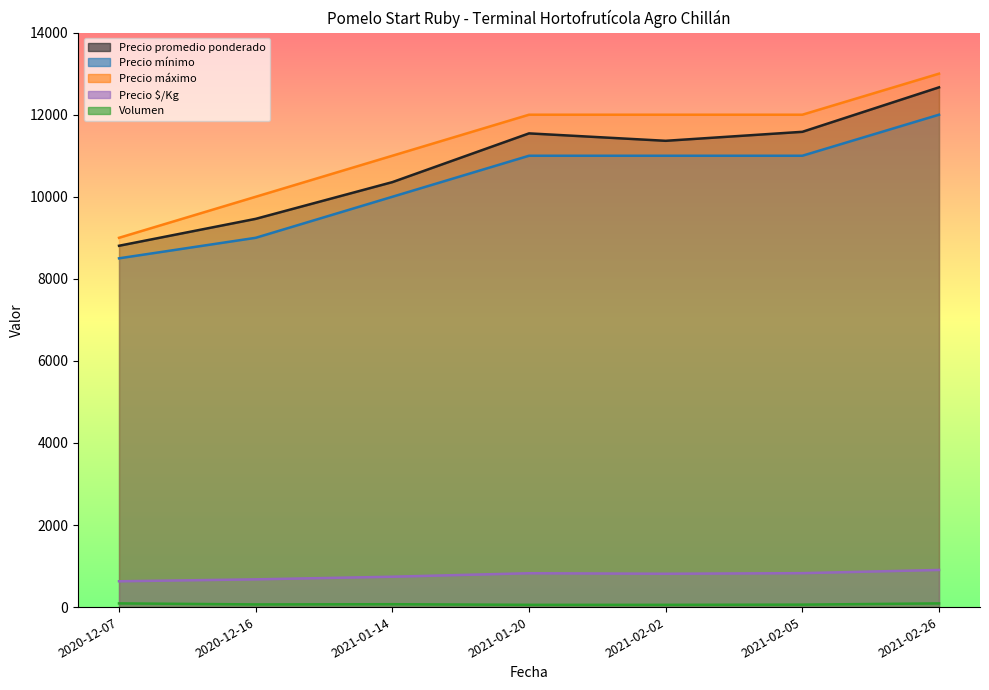

What is the label of the 1st point from the right?

2021-02-26